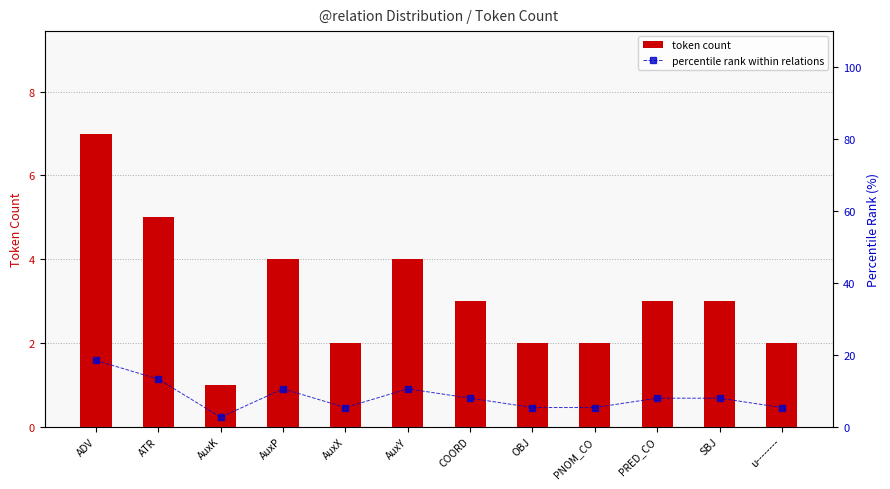

Count the number of data series in this chart.

2